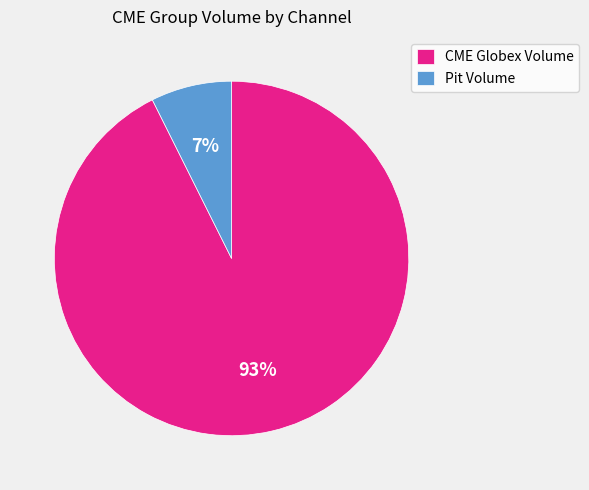

Does Pit Volume represent more than half of the total?

No